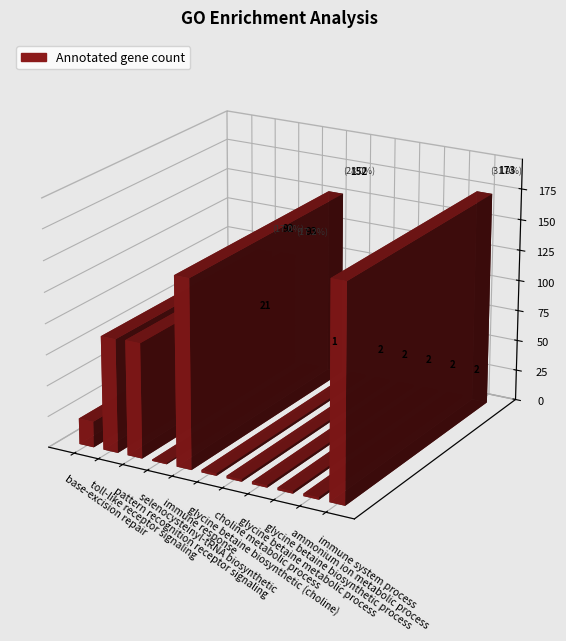

What is the value of the Significant bar at the 6th from the left?

1.0